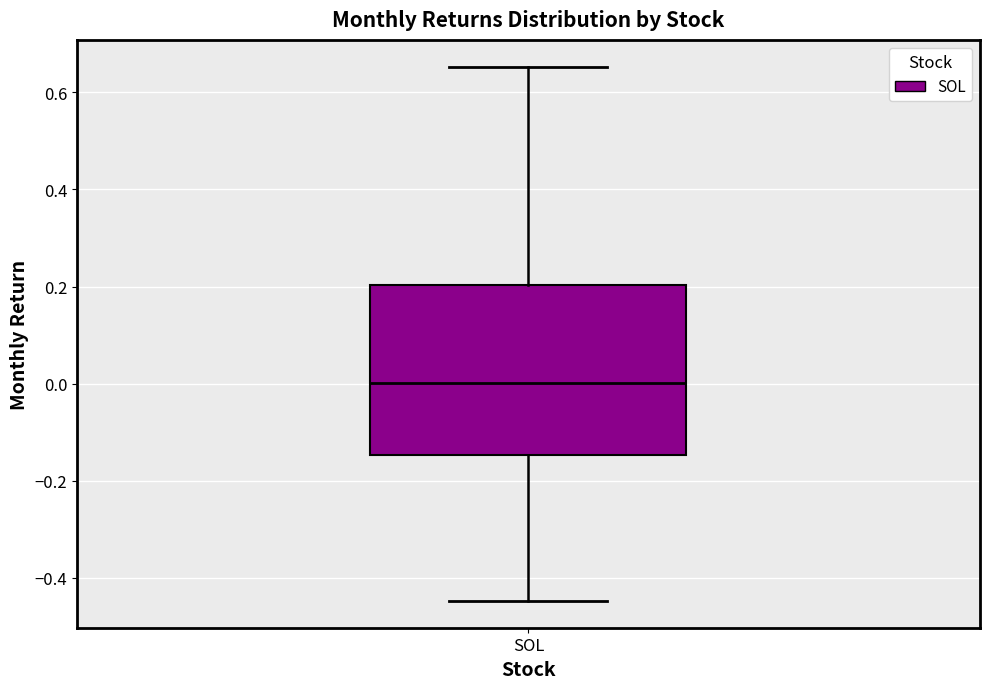

Where is the lower edge of the box for SOL on the y-axis? The values are not printed on the chart, so give them approximately, as read against the axis.

-0.14